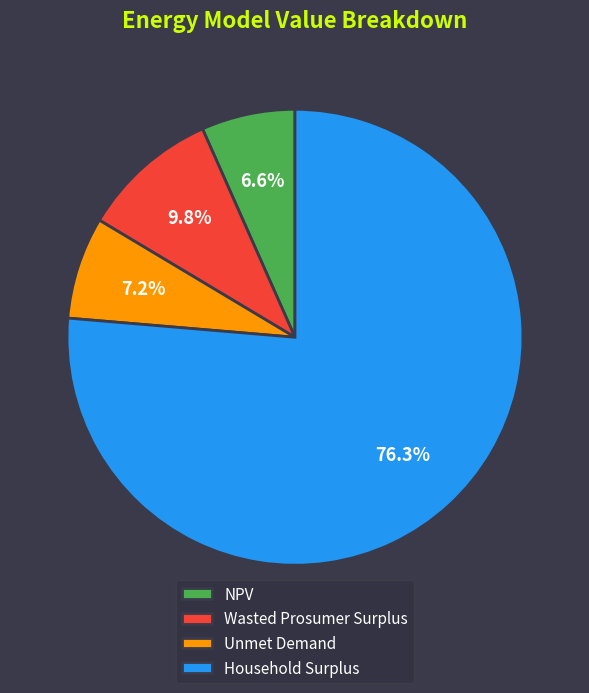

True or false: Unmet Demand accounts for 7% of the total.

True